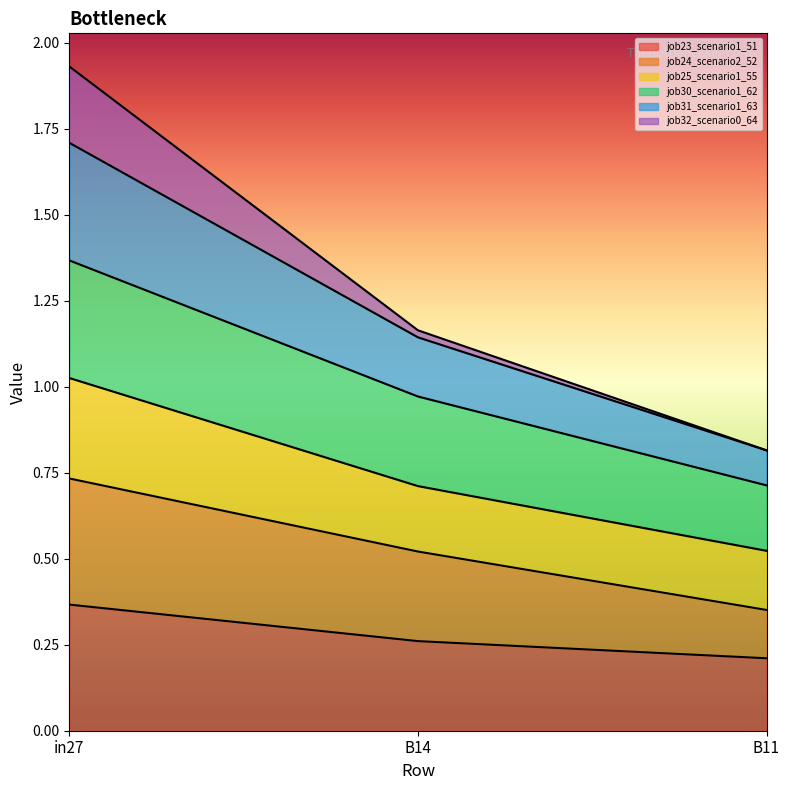

What is the value of the job24_scenario2_52 point at the 2nd from the left?

0.5